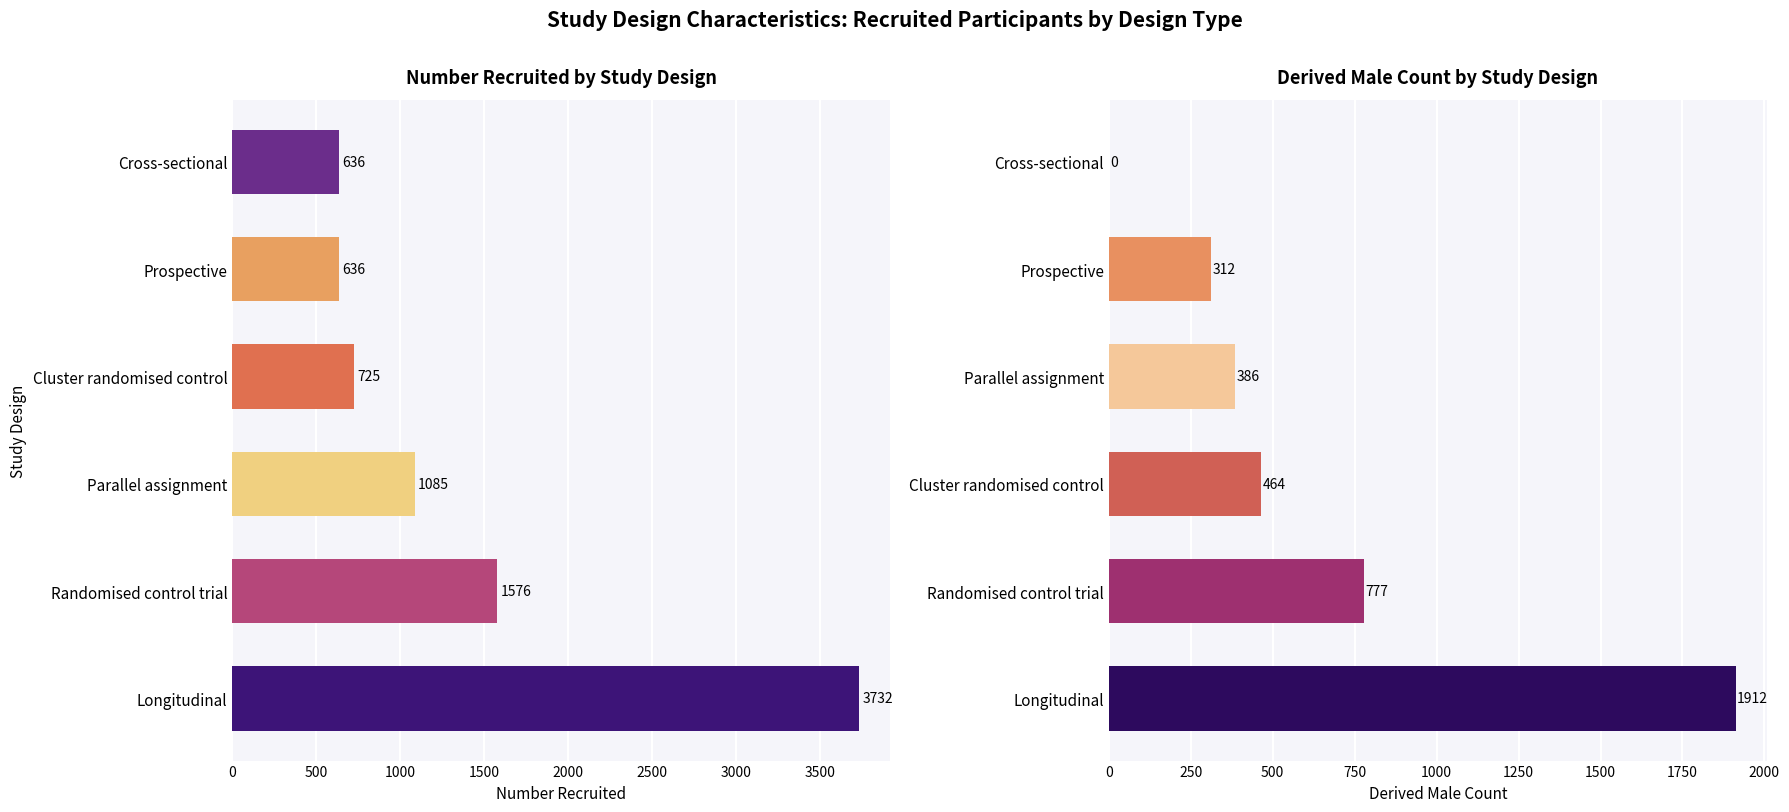

Reading left to right, what are all the values shown in this chart?

Number recruited: 3732	1576	1085	725	636	636
Derived male: 1912	777	464	386	312	0